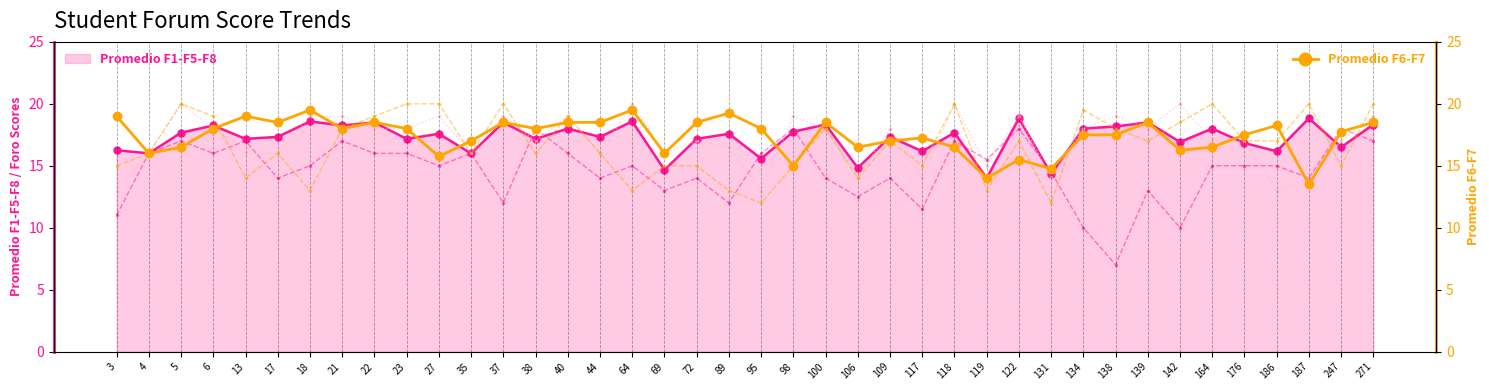

What is the difference between the Promedio F6-F7 values at 22 and 176?

1.0